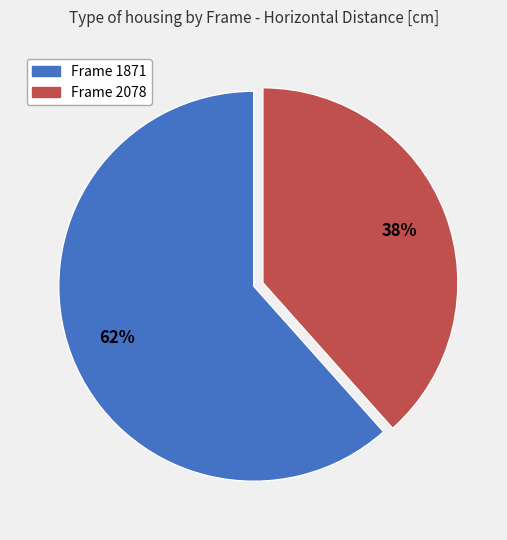

How many segments does this pie chart have?

2